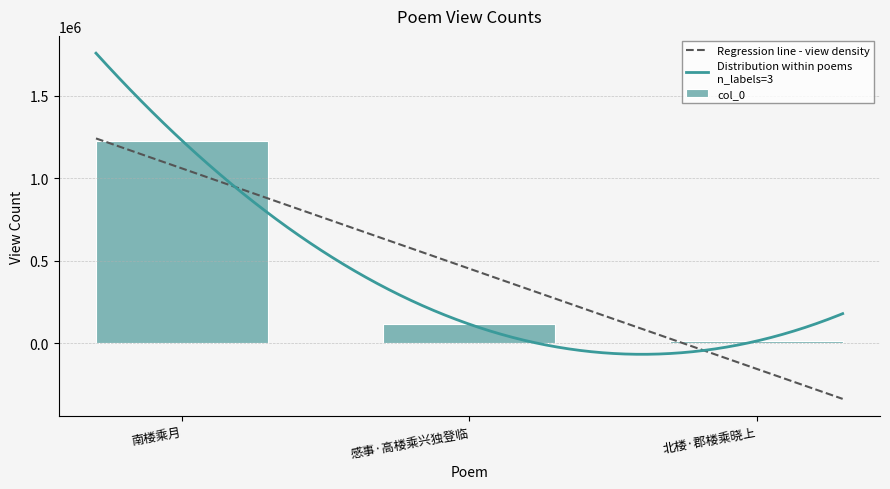

Where is the data nearest to the value 621483?

感事·高楼乘兴独登临